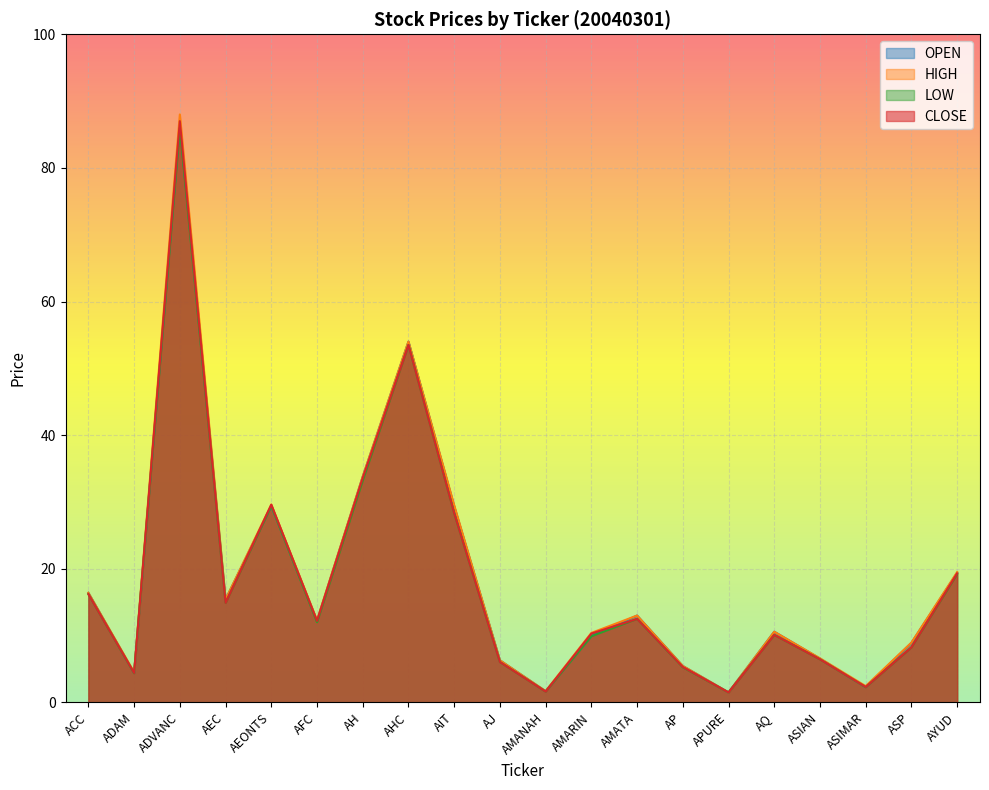

Does the chart display data point markers on the line(s)?

No